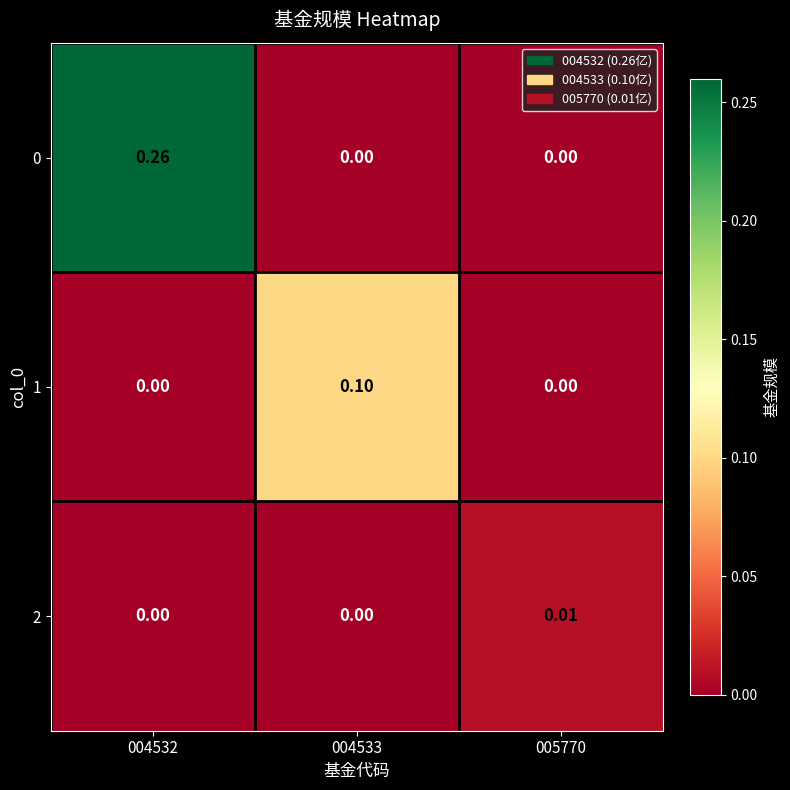

Is the value of 0 at 004532 greater than the value of 1 at 004532?

Yes